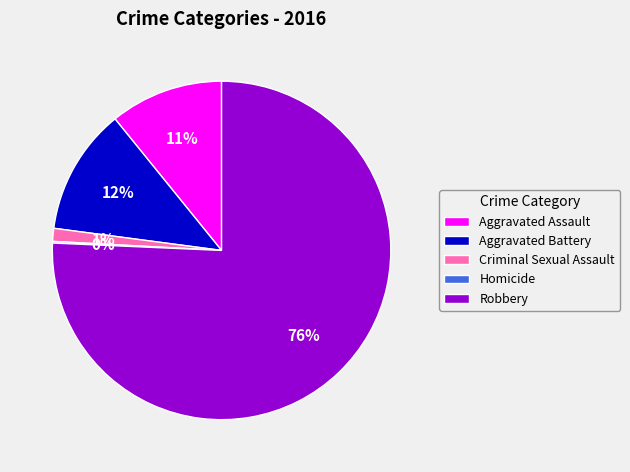

To the nearest percent, what portion does Robbery represent?

76%